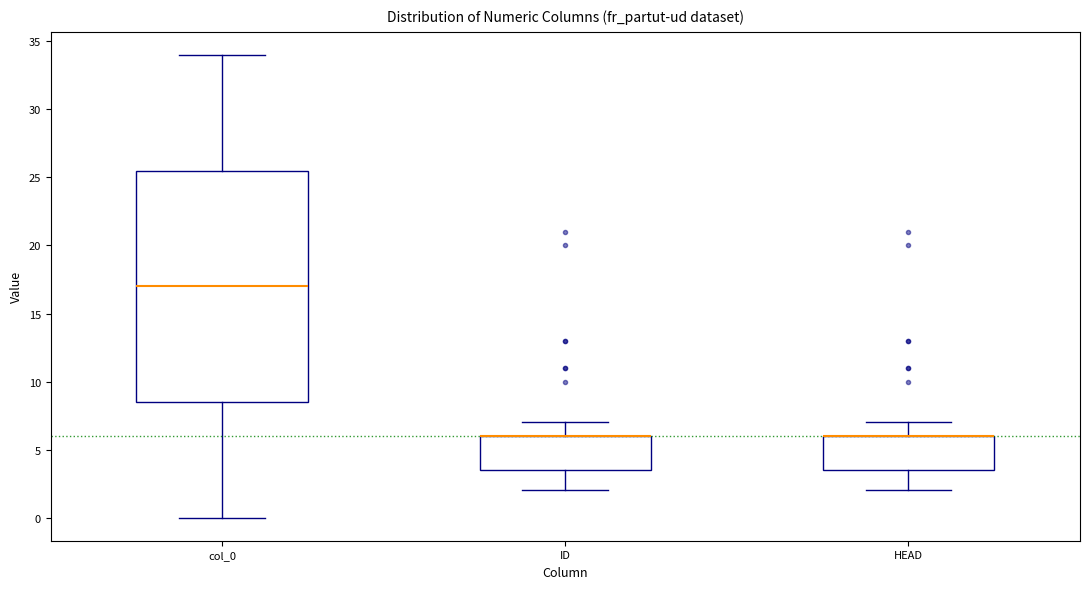

Where does the lower whisker of the box for col_0 end on the y-axis? The values are not printed on the chart, so give them approximately, as read against the axis.

0.0